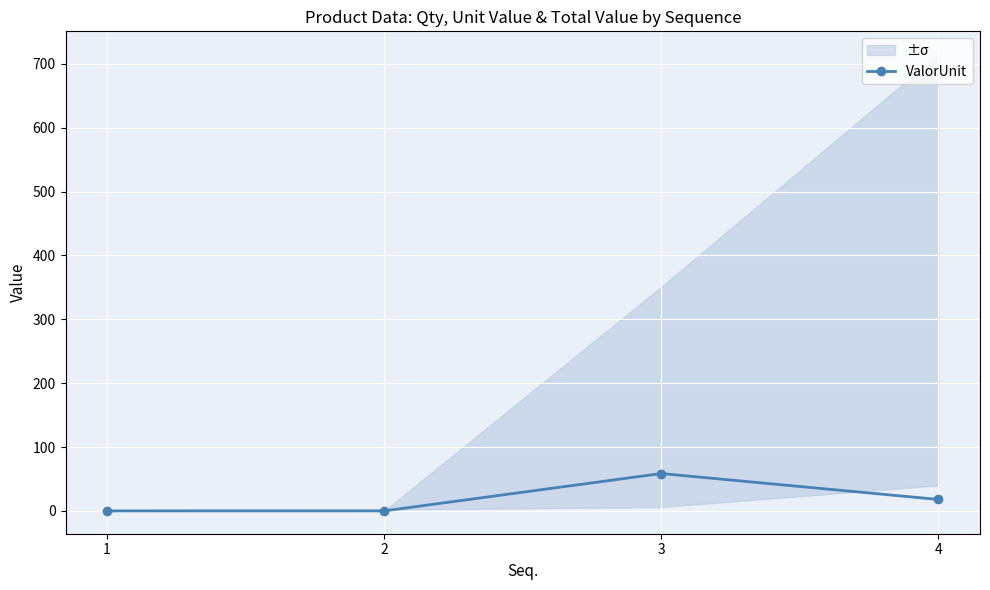

Which category has the highest value across all series?

3